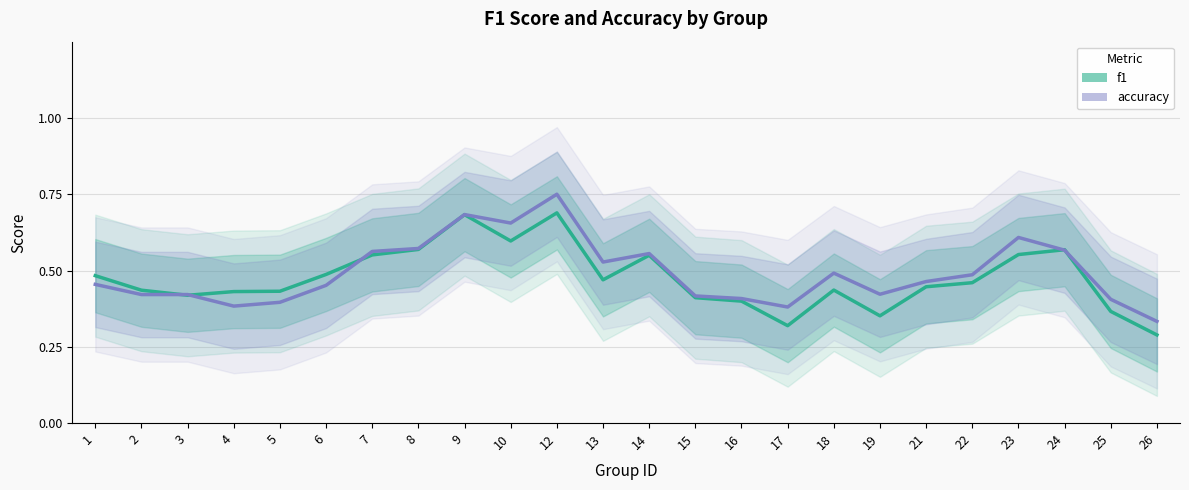

What is the total value across all series at 1?

0.9